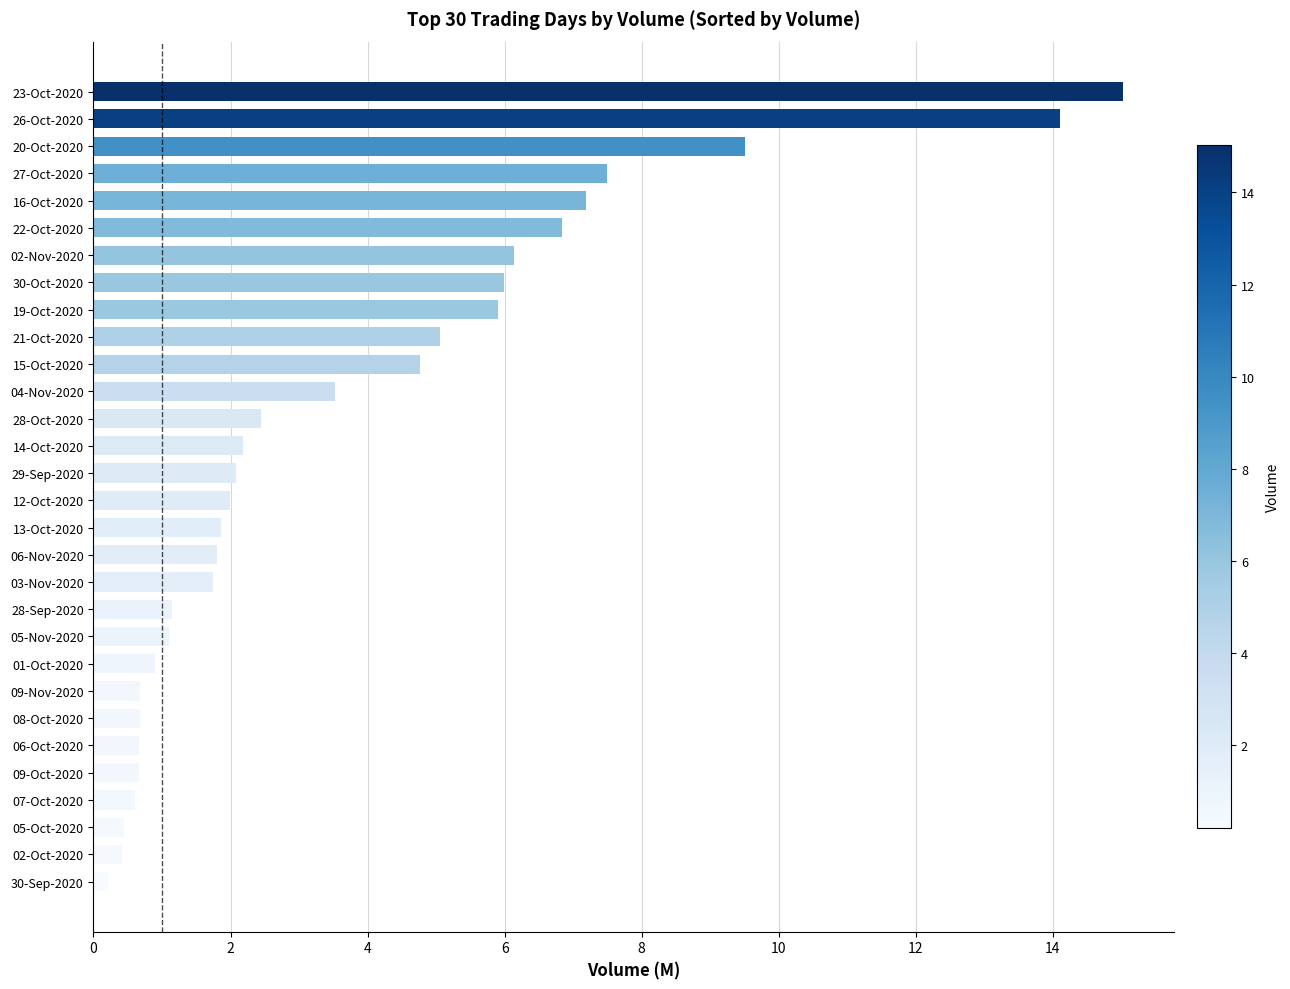

What is the difference between the values at 09-Nov-2020 and 23-Oct-2020?

14.3